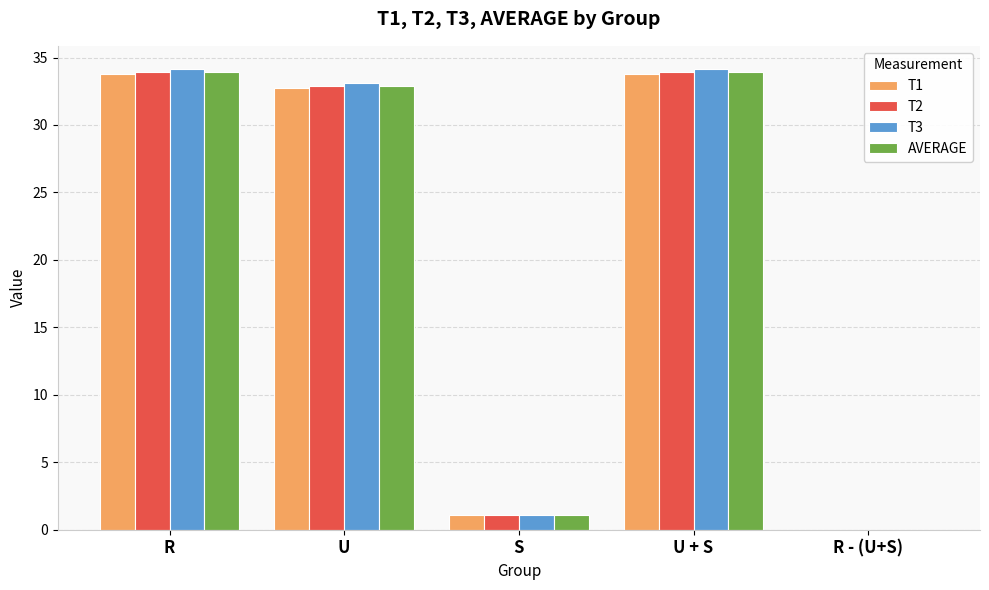

How many categories are shown in the chart?

5